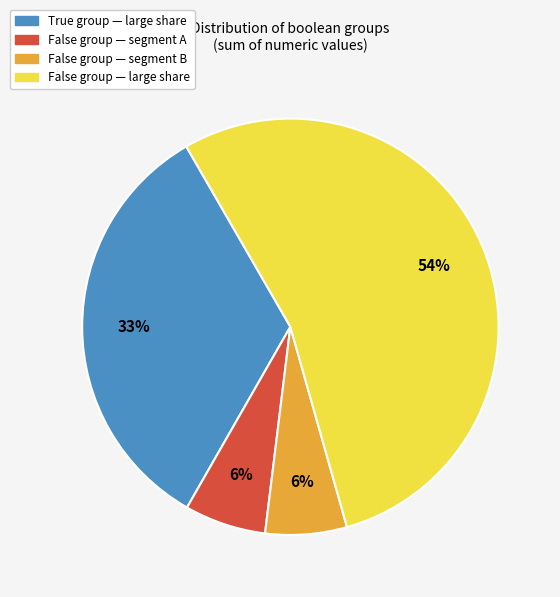

Does any single category account for the majority?

Yes